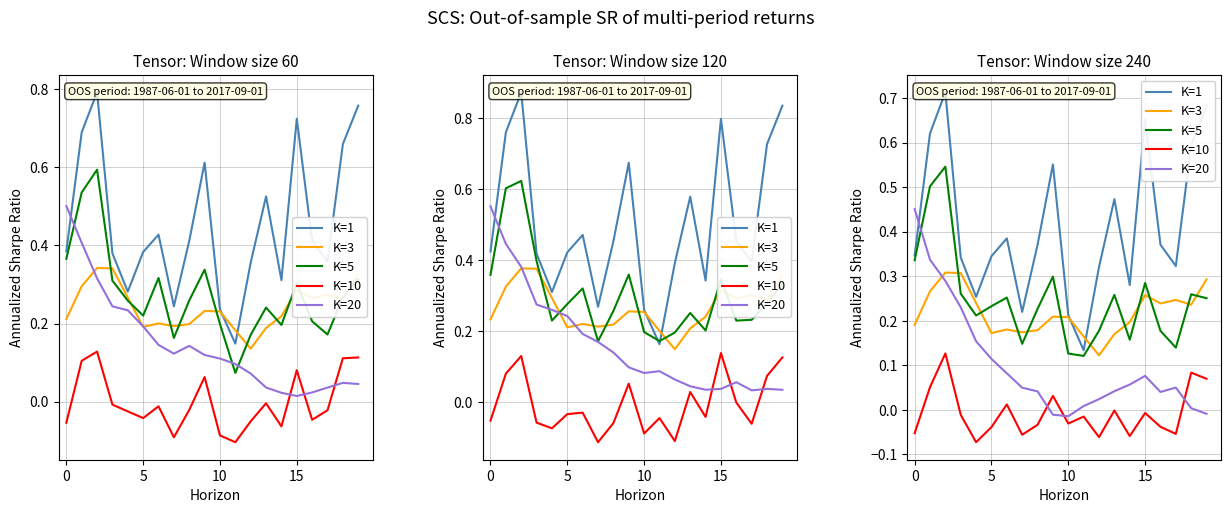

At how many categories does at least one series exceed 0?

20